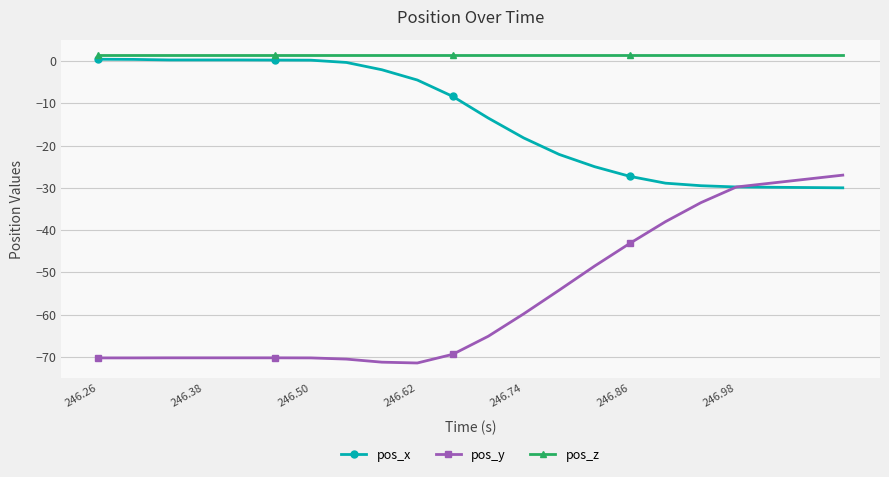

Which series has the widest spread of values?

pos_y